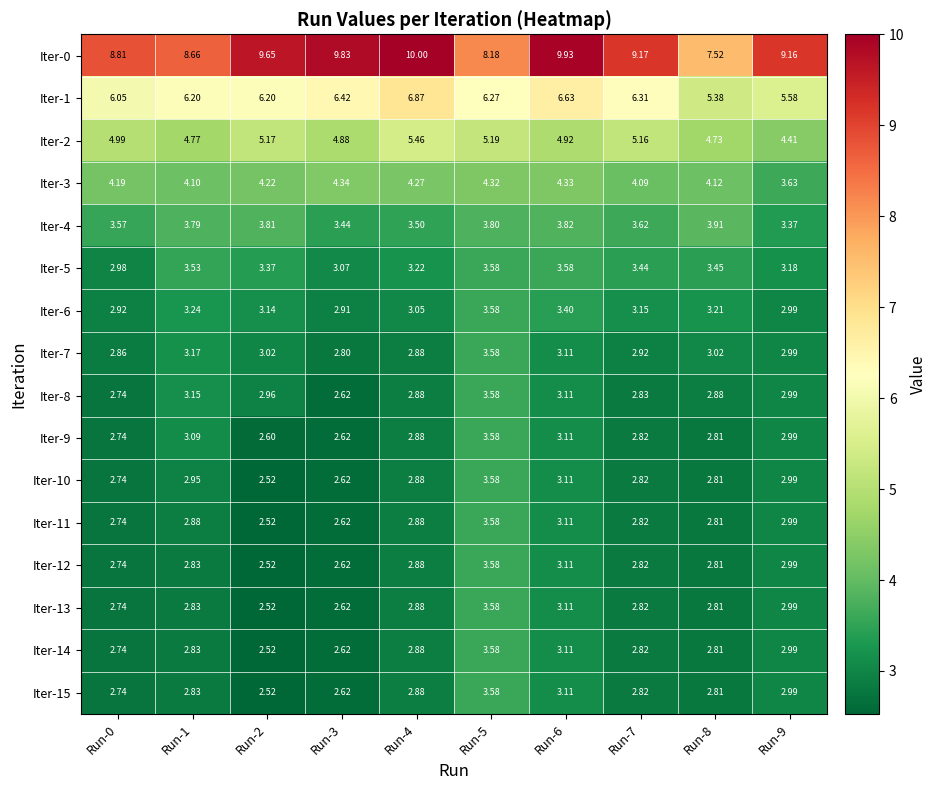

Is the value of Iter-0 at Run-5 greater than the value of Iter-8 at Run-2?

Yes